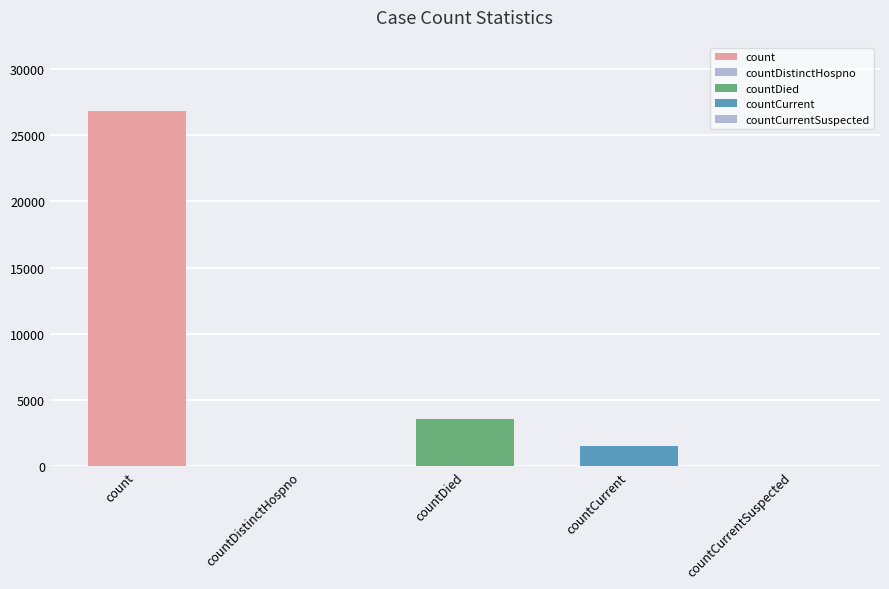

Where is the data nearest to the value 13417?

countDied